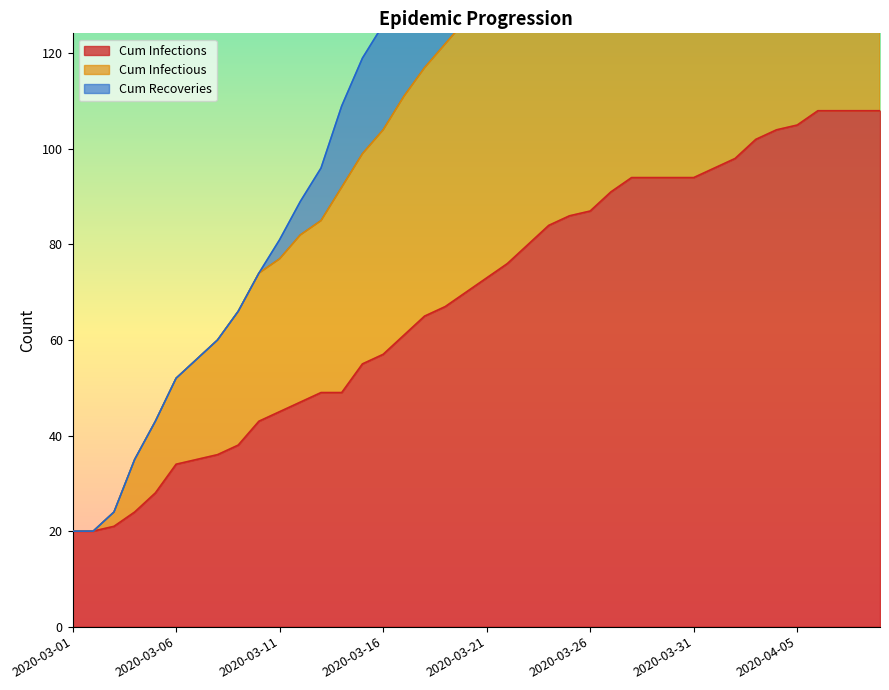

What is the total value across all series at 2020-03-31?

523